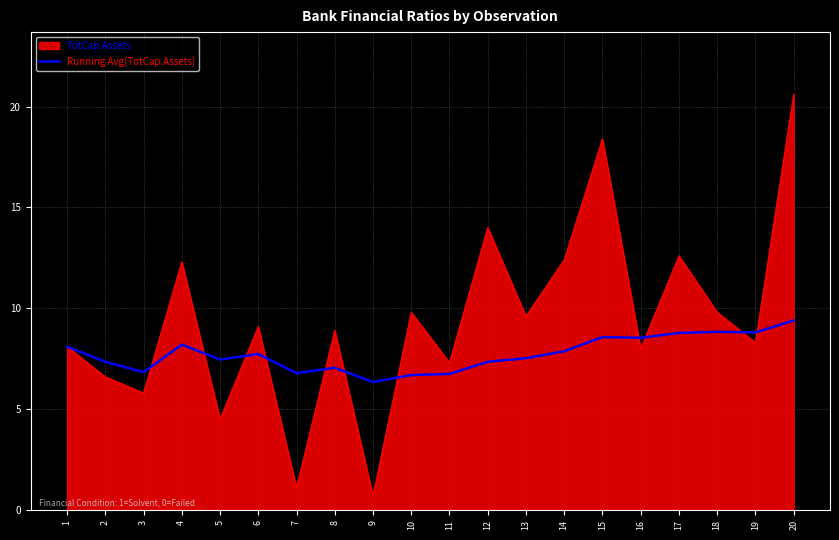

Which category has the highest value across all series?

20